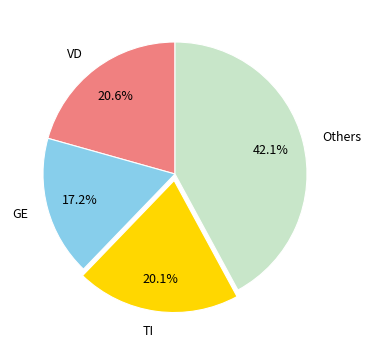

Approximately how many times larger is the value at VD compared to TI?

1.0